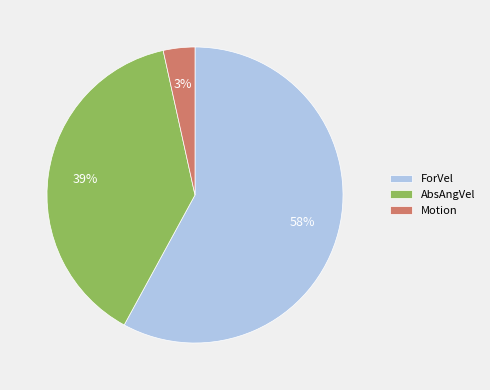

Combined, do AbsAngVel and ForVel account for over 50%?

Yes